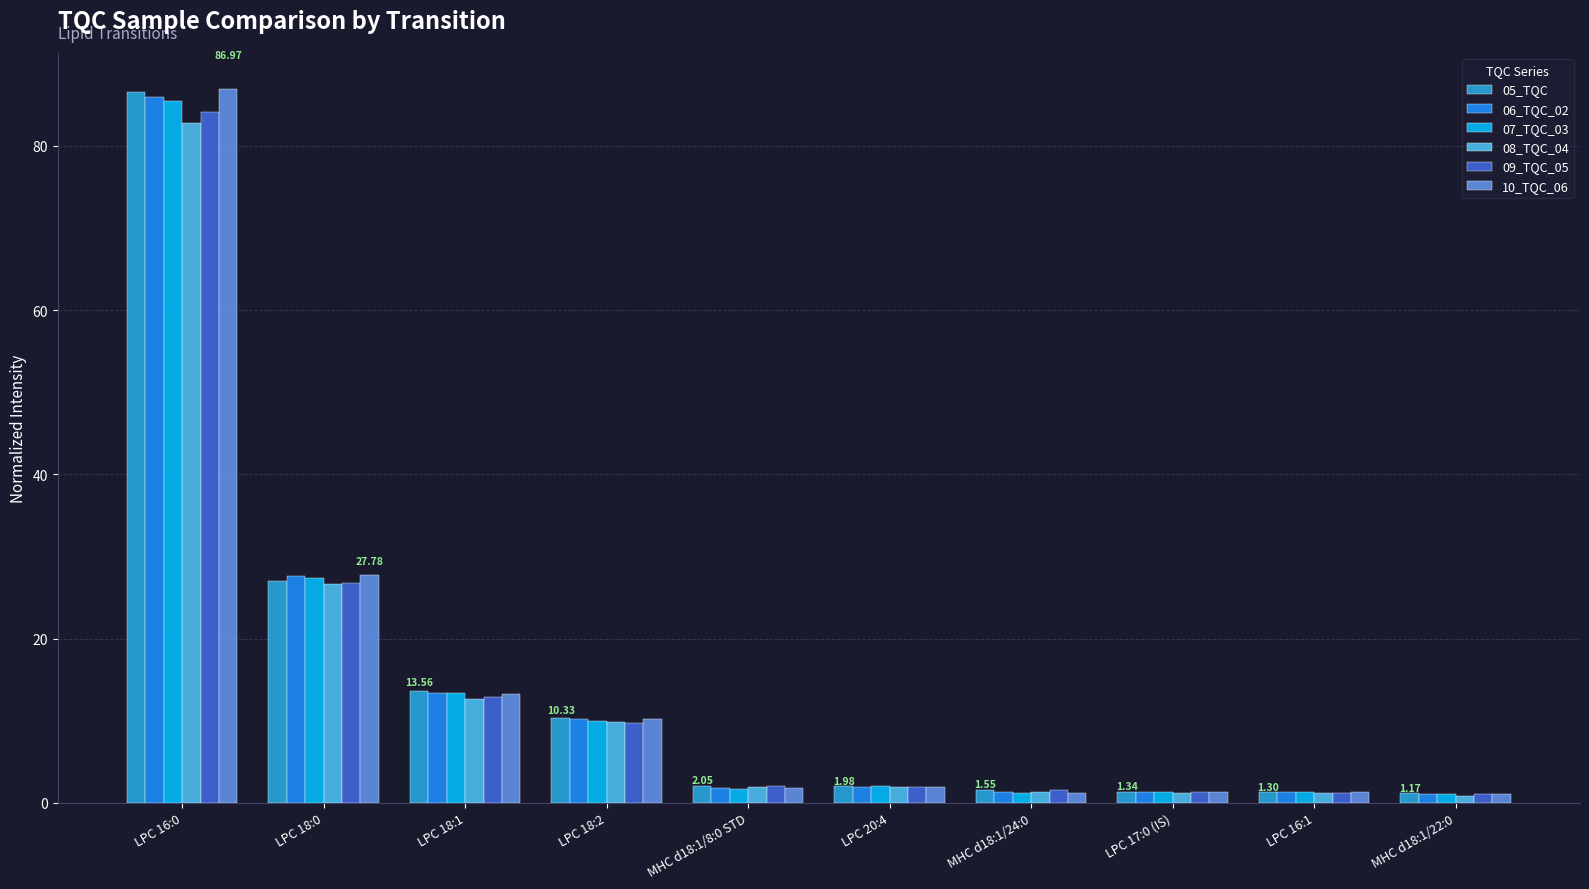

What is the sum of the 06_TQC_02 values at LPC 18:2 and LPC 16:0?

96.1